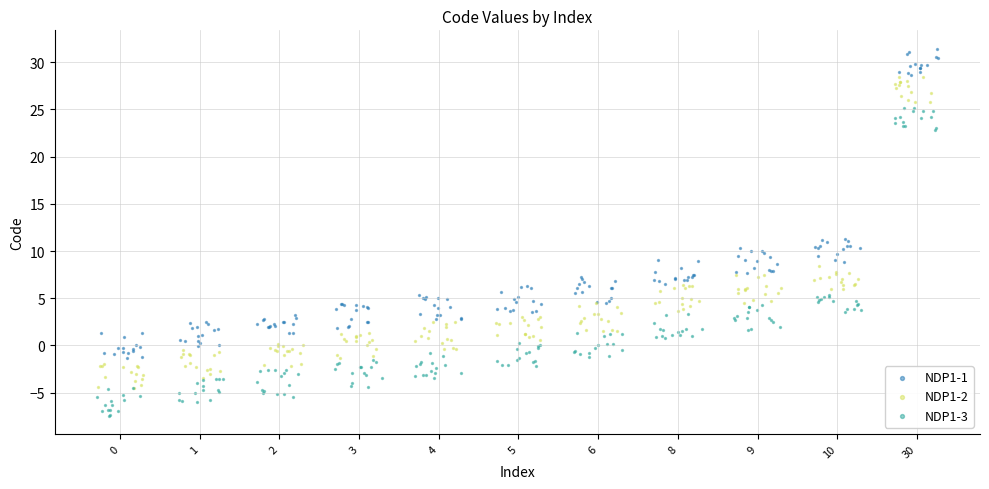

Which series reaches the maximum Y coordinate?

NDP1-1